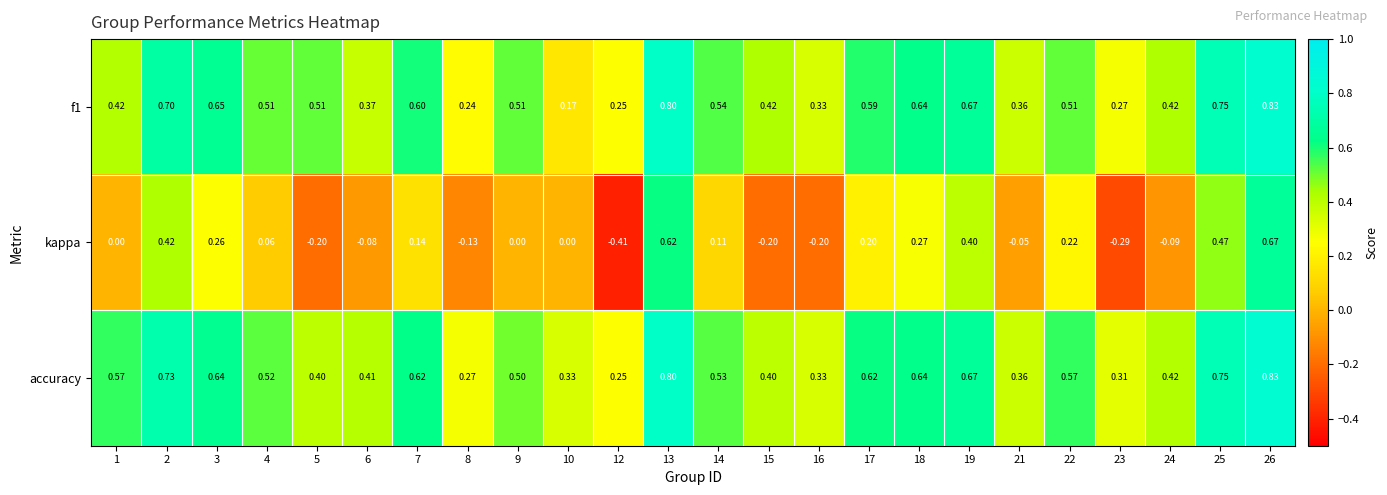

How many series are shown in this chart?

3